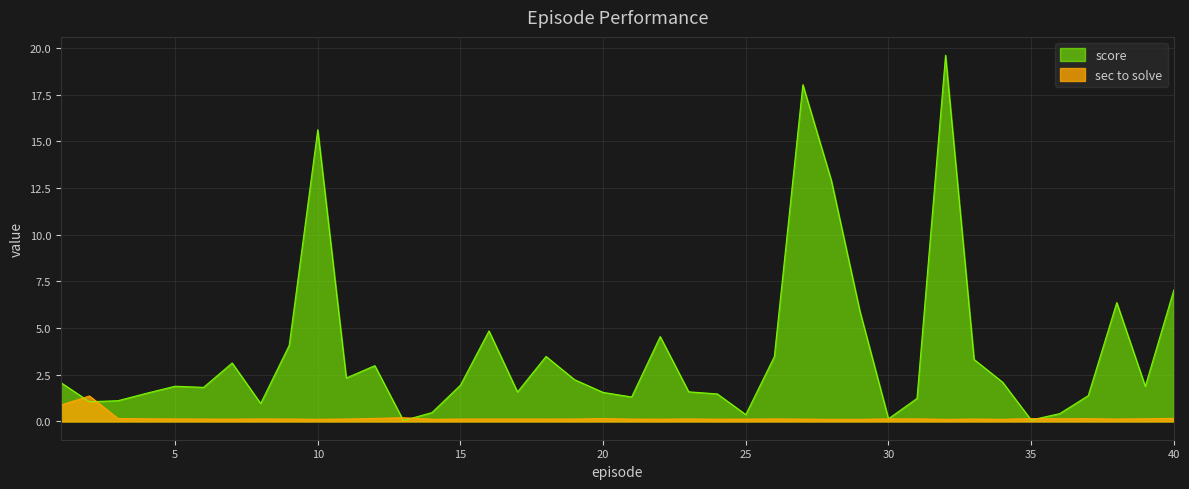

The value of sec to solve at 29 is 0.1. True or false?

True